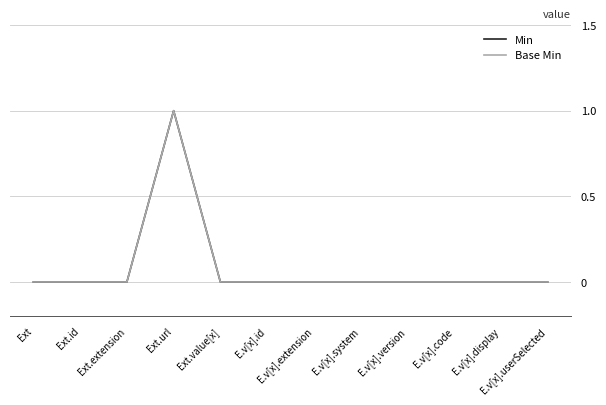

Does the chart display data point markers on the line(s)?

No